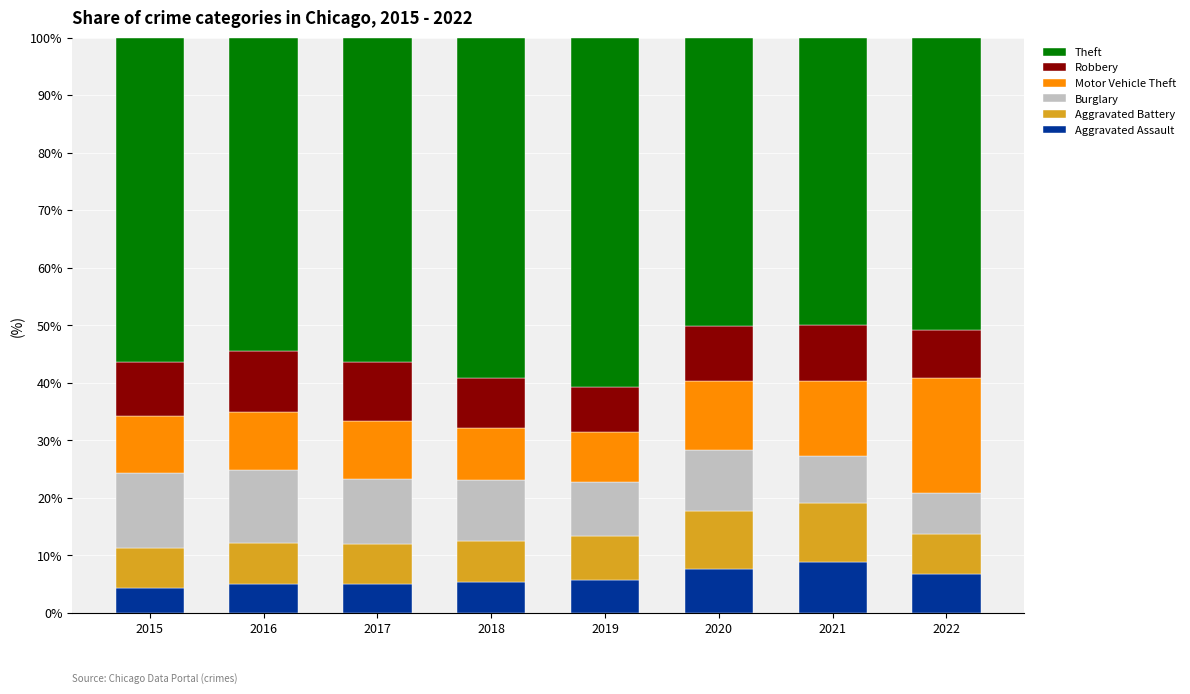

What are all the series names shown in the legend?

Theft, Robbery, Motor Vehicle Theft, Burglary, Aggravated Battery, Aggravated Assault